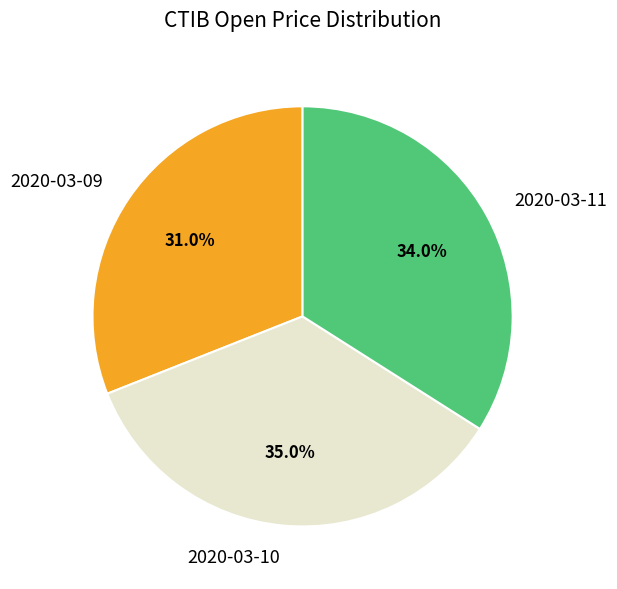

Is there any slice that represents more than half of the pie?

No